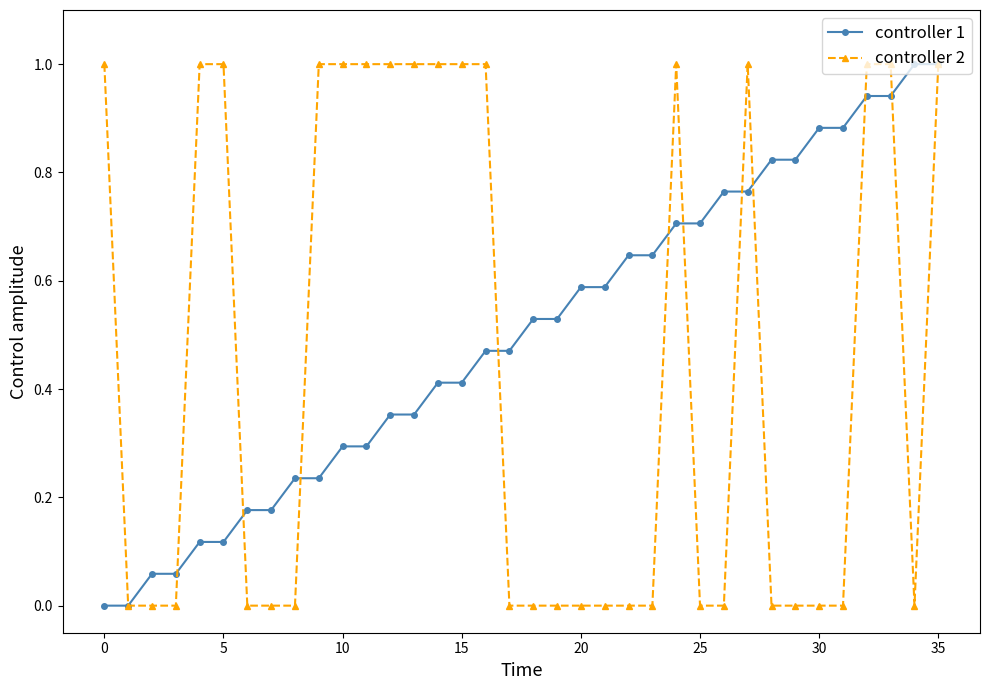

Which series has the largest total across all categories?

controller 1